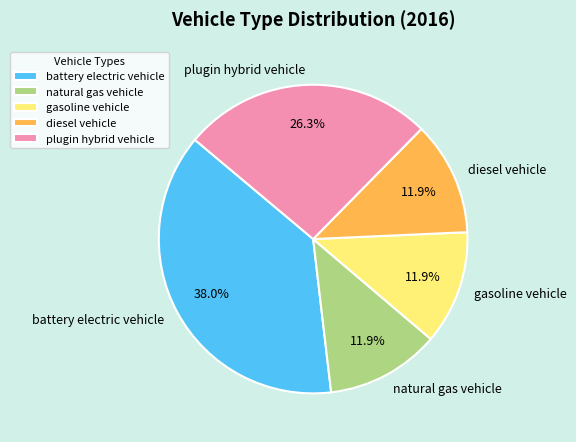

To the nearest percent, what is the difference between the natural gas vehicle and plugin hybrid vehicle slice percentages?

14%